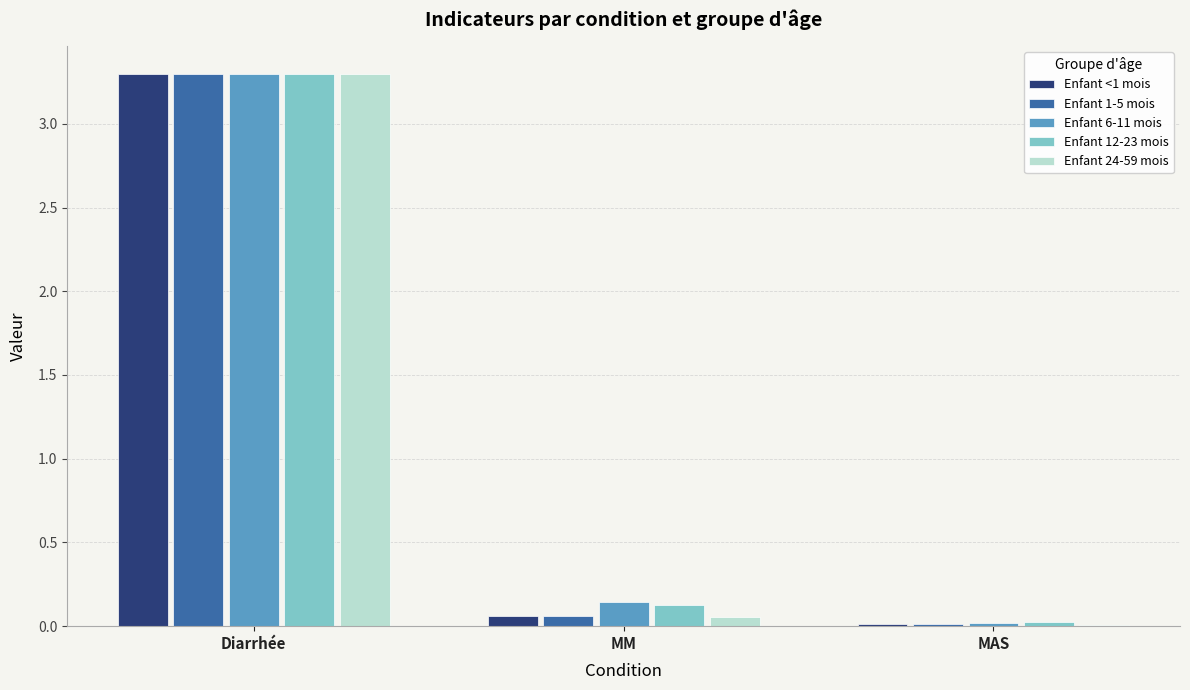

Which category has the highest value across all series?

Diarrhée